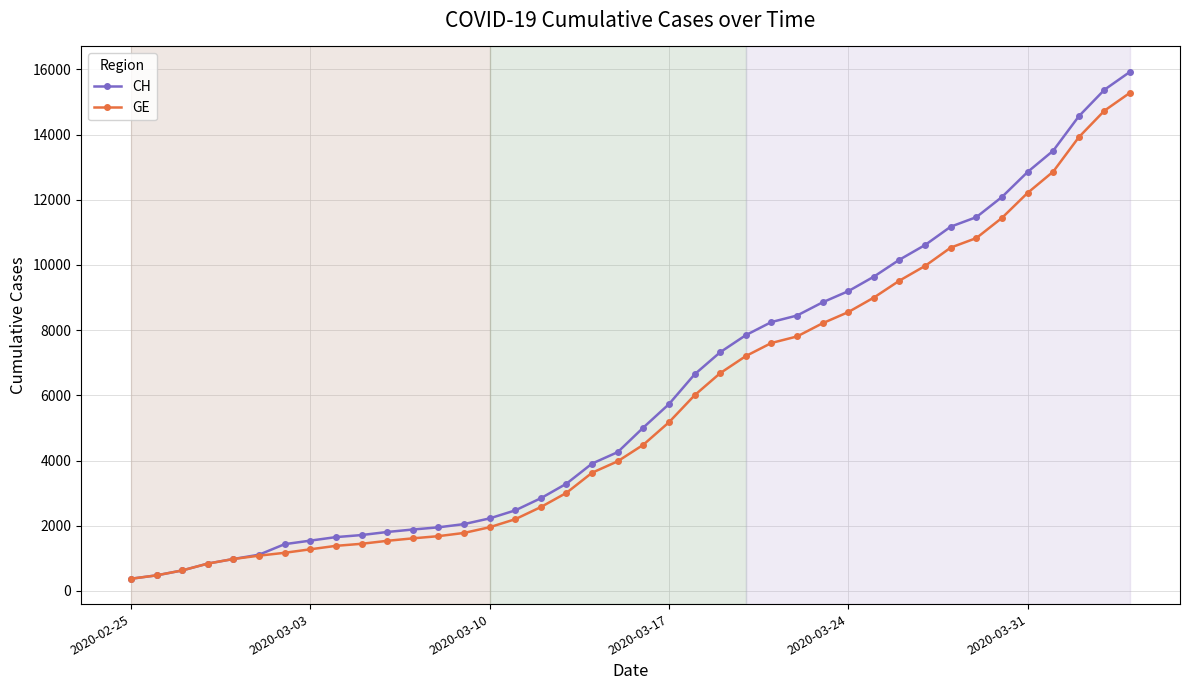

What are all the series names shown in the legend?

CH, GE